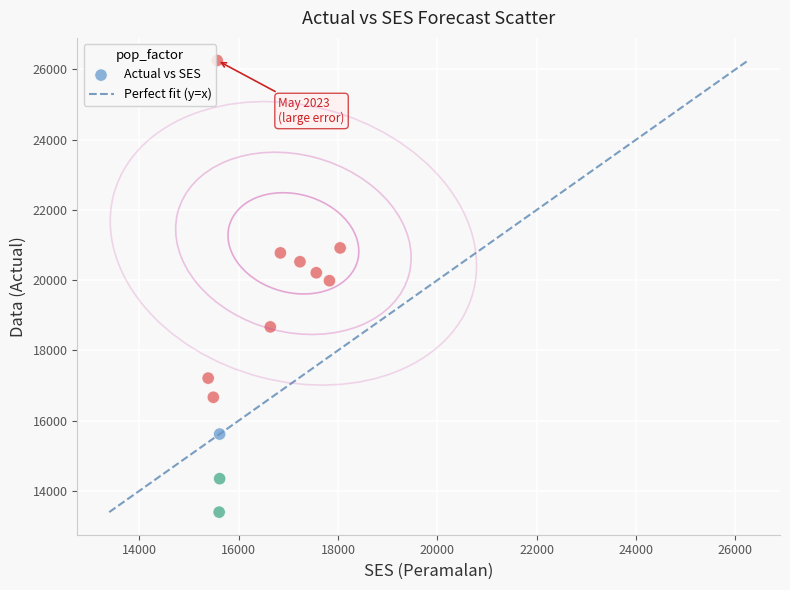

What Y value in the scatter plot is closest to 19825?

19985